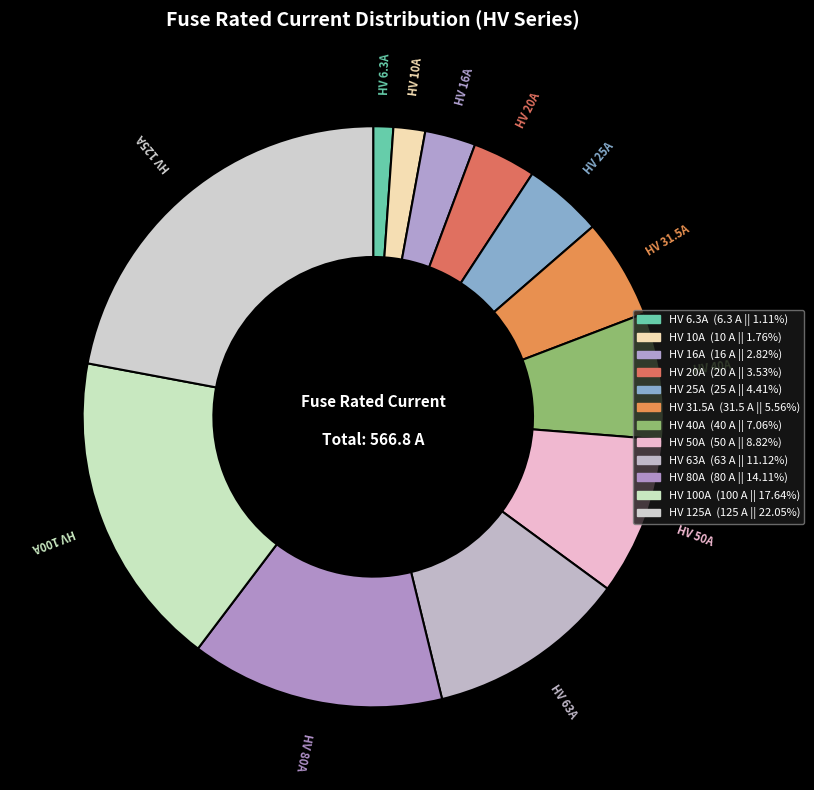

How many slices are in this pie chart?

12